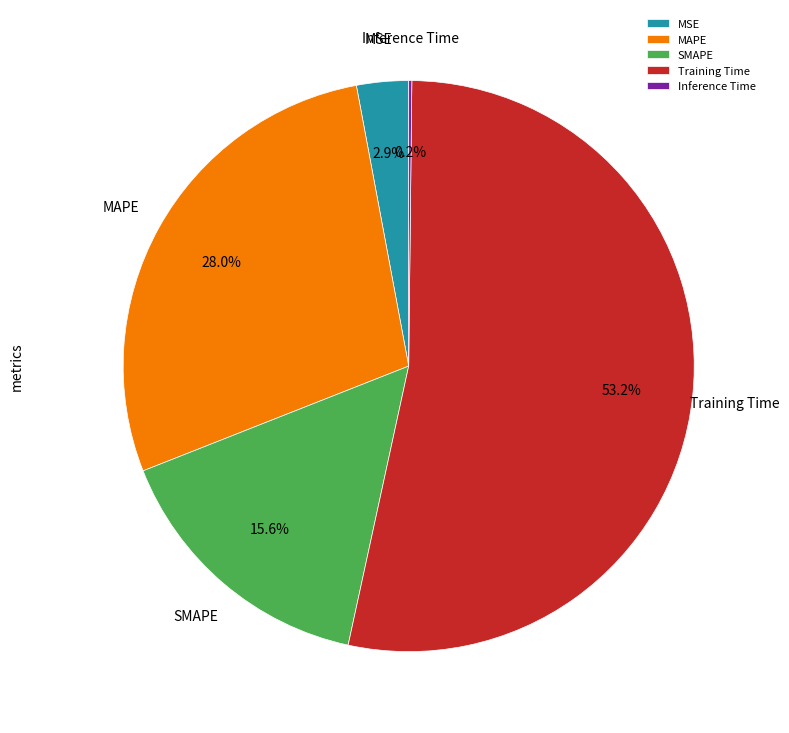

What is the largest slice in the pie chart?

Training Time